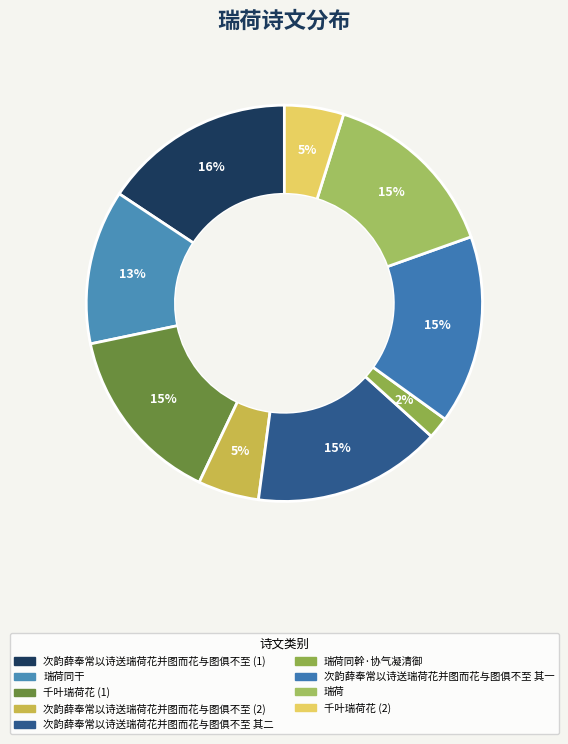

Is there a majority slice in this chart?

No